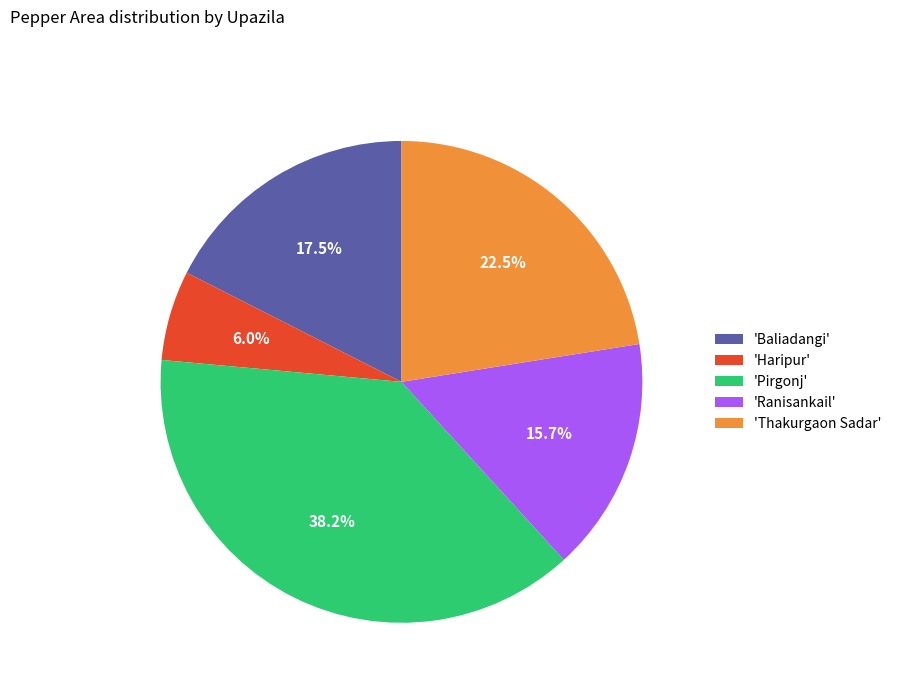

Is there any slice that represents more than half of the pie?

No